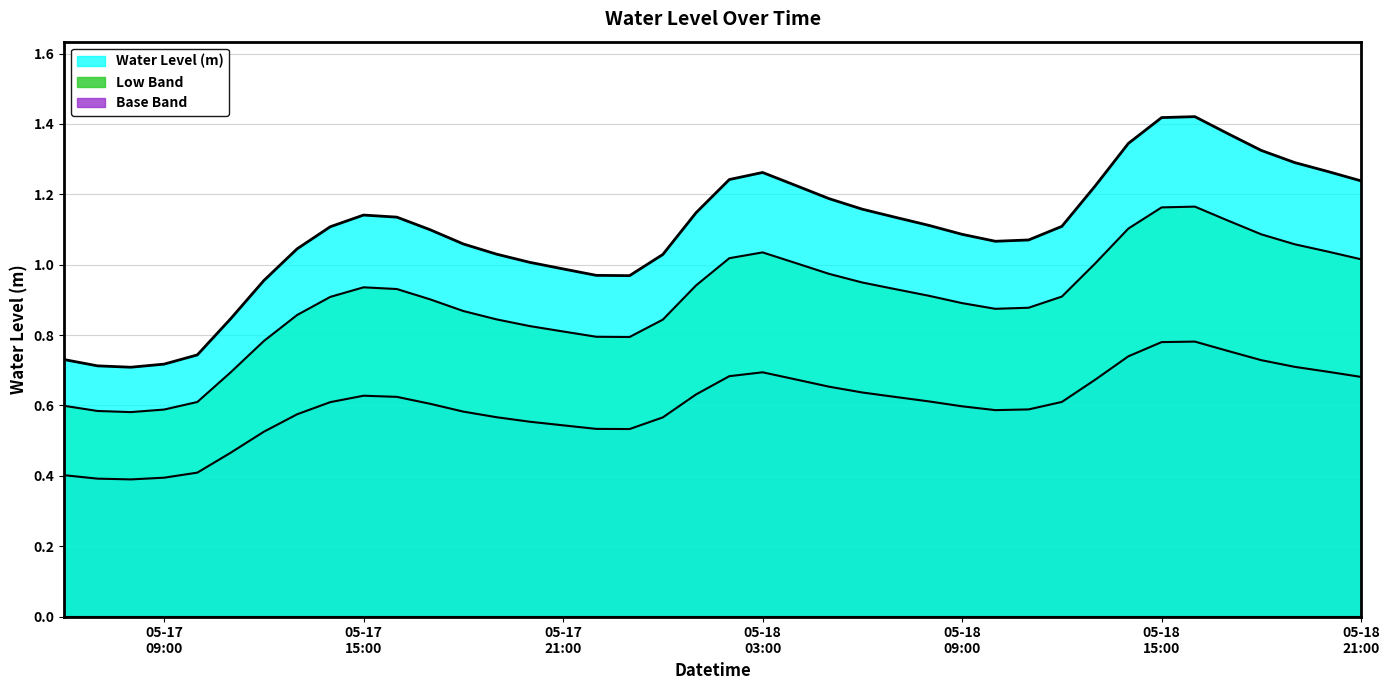

What is the minimum value shown in the chart?

0.4